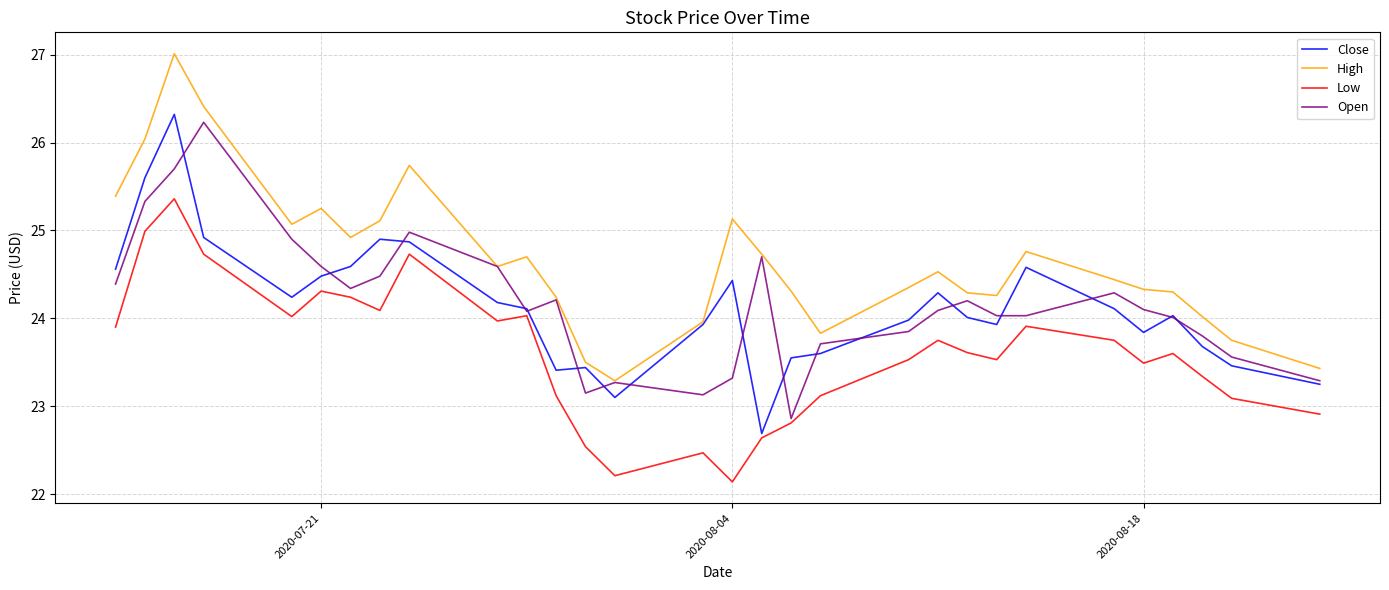

What is the maximum value shown in the chart?

27.0